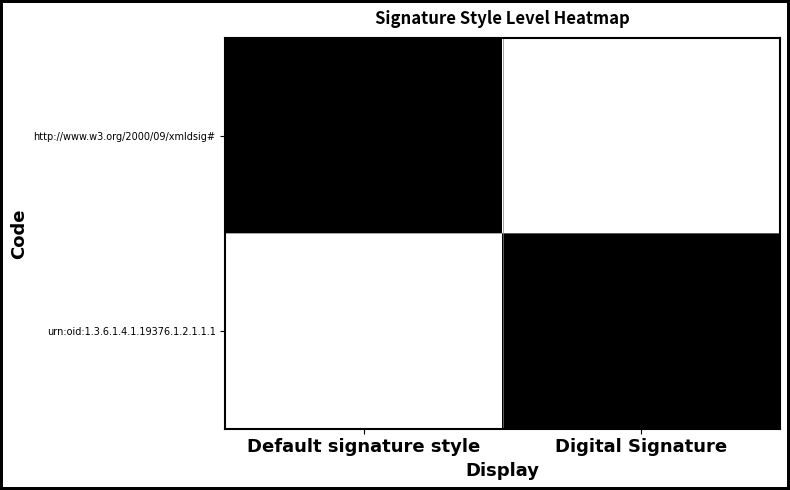

Rank the series at Digital Signature from highest to lowest value.

urn:oid:1.3.6.1.4.1.19376.1.2.1.1.1, http://www.w3.org/2000/09/xmldsig#